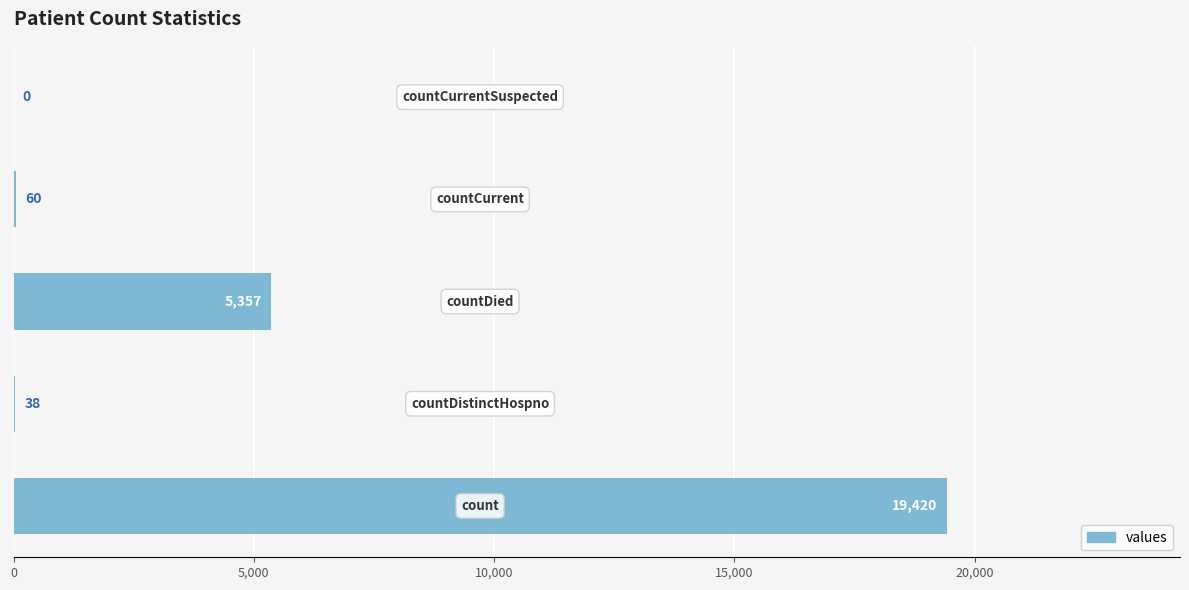

What is the greatest value displayed?

19420